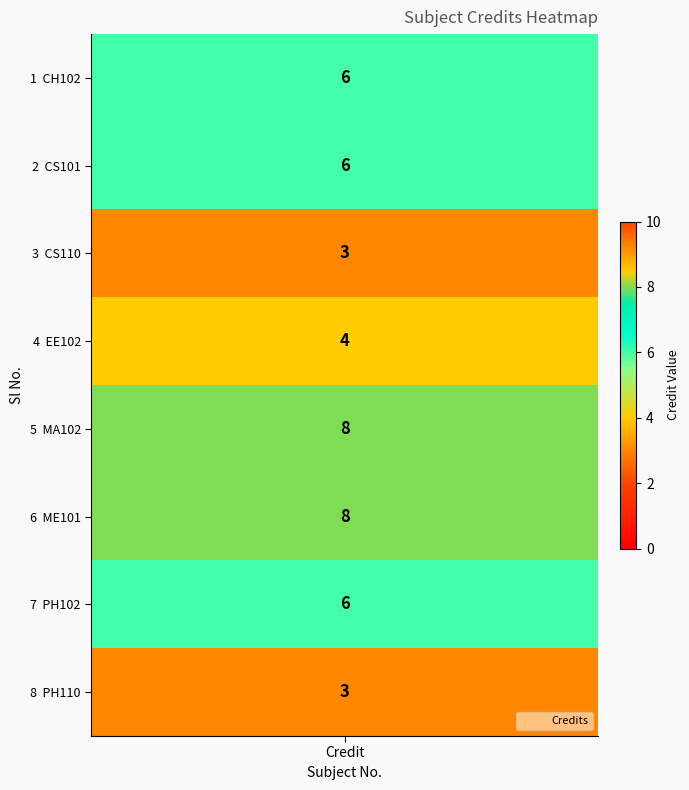

What is the change in value from EE102 to ME101?

+4